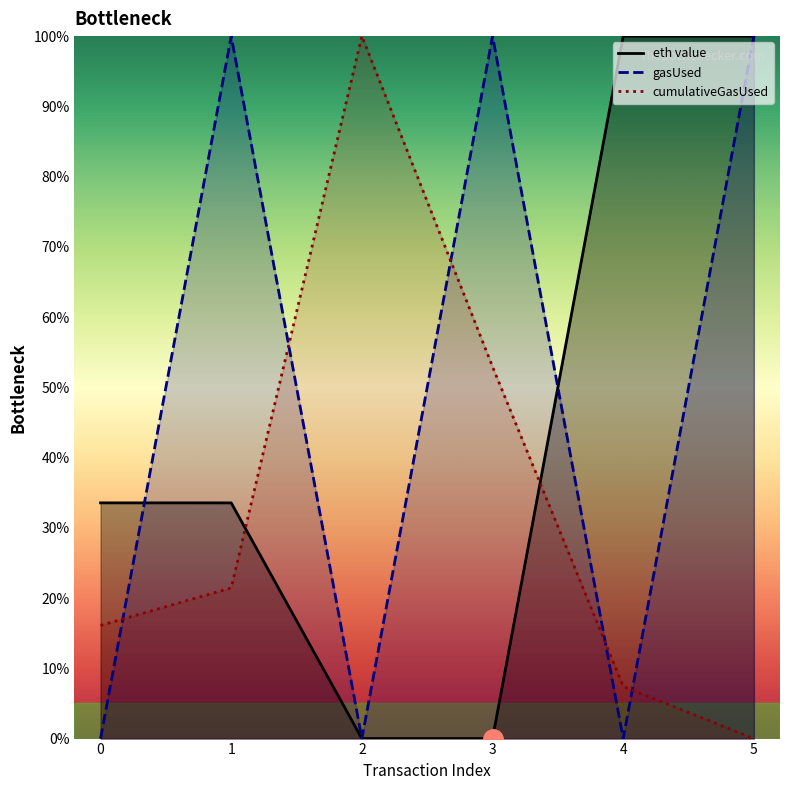

Rank the categories by cumulativeGasUsed value from lowest to highest.

5, 4, 0, 1, 3, 2